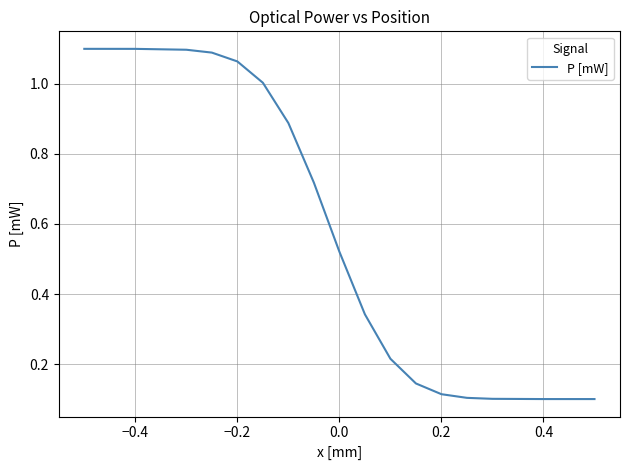

What is the difference between the maximum and minimum values?

1.0